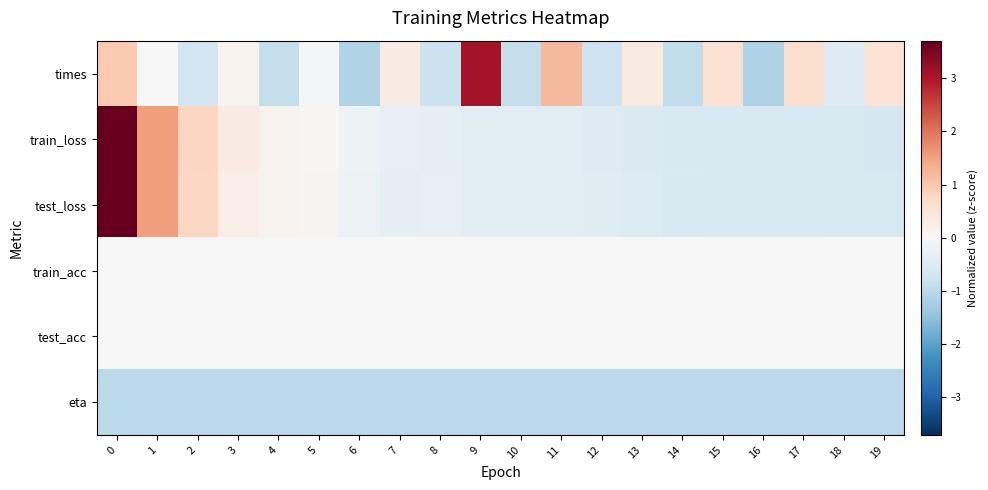

At how many categories does at least one series exceed 0?

13